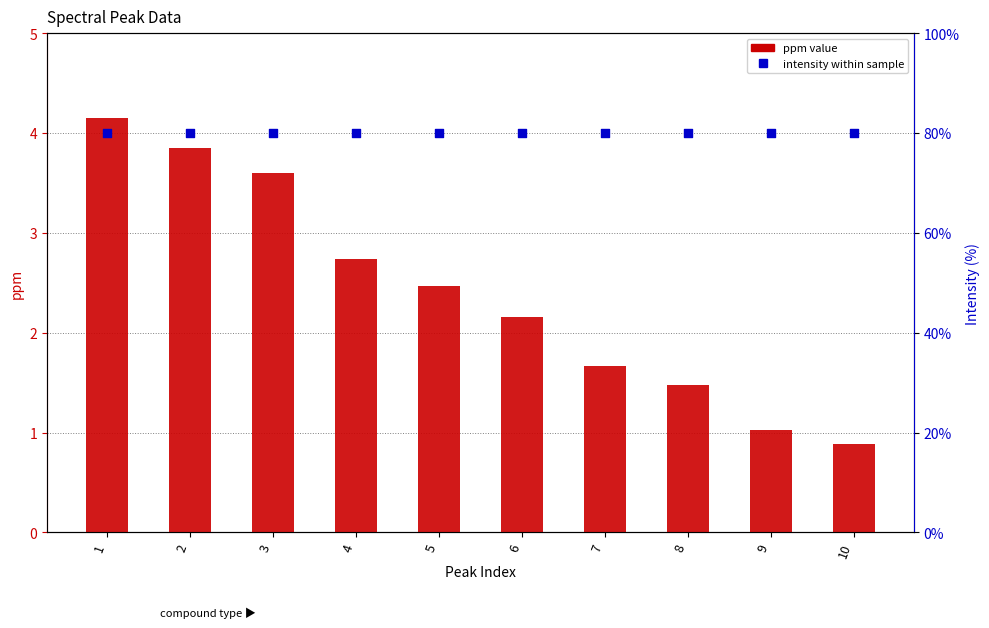

Which series has the widest spread of Y values?

ppm